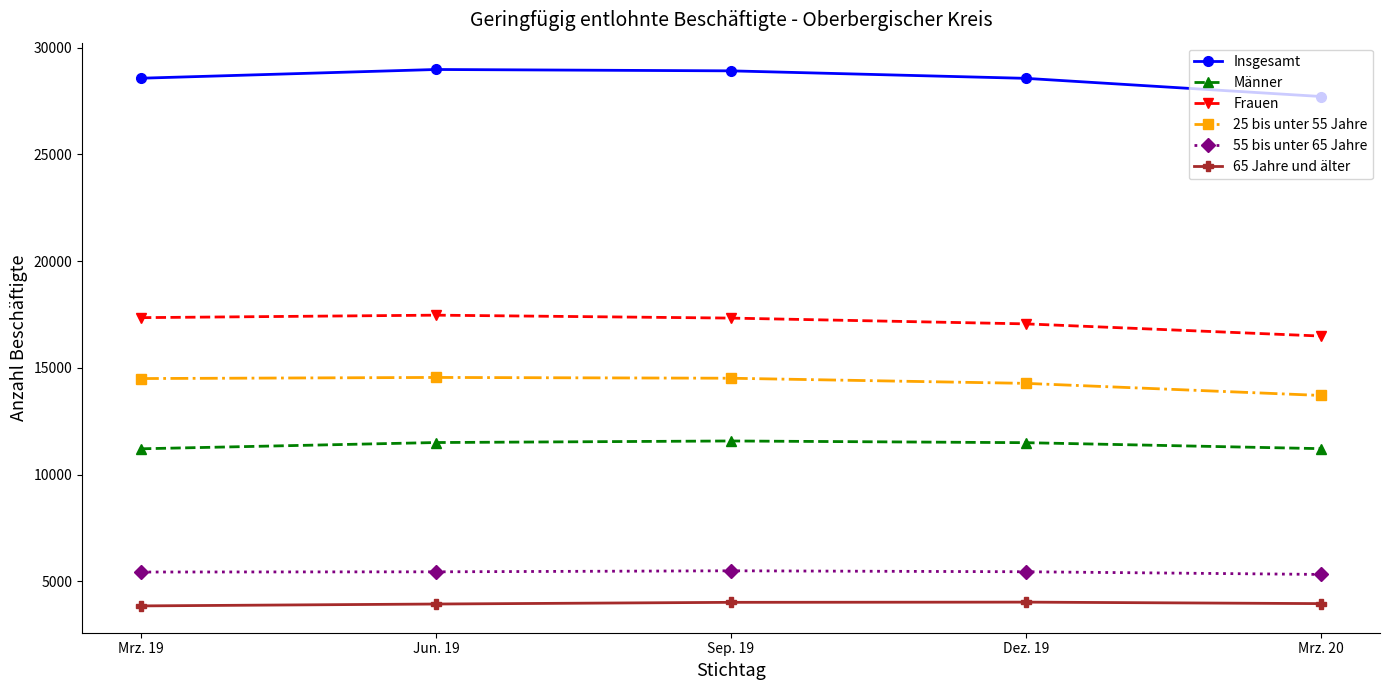

How many lines are shown in the chart?

6